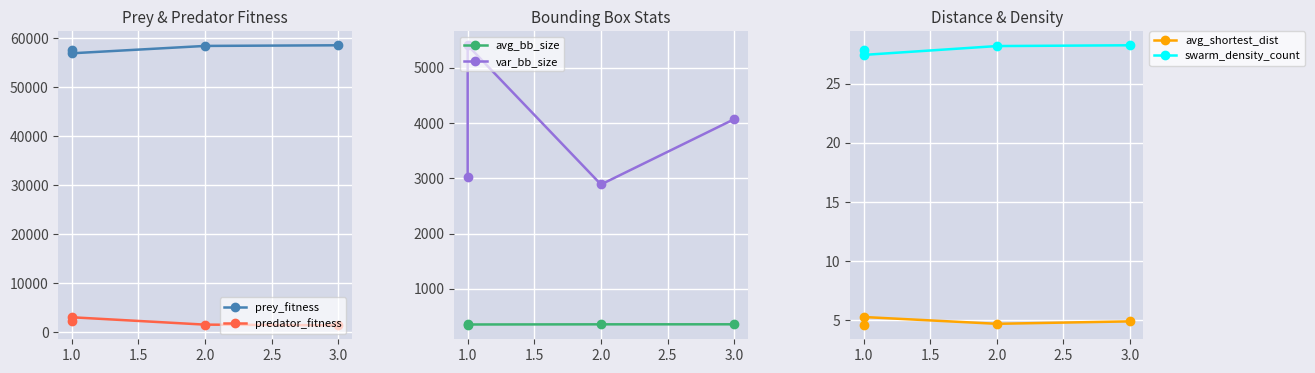

Rank the series at 1.0 from highest to lowest value.

prey_fitness, var_bb_size, predator_fitness, avg_bb_size, swarm_density_count, avg_shortest_dist